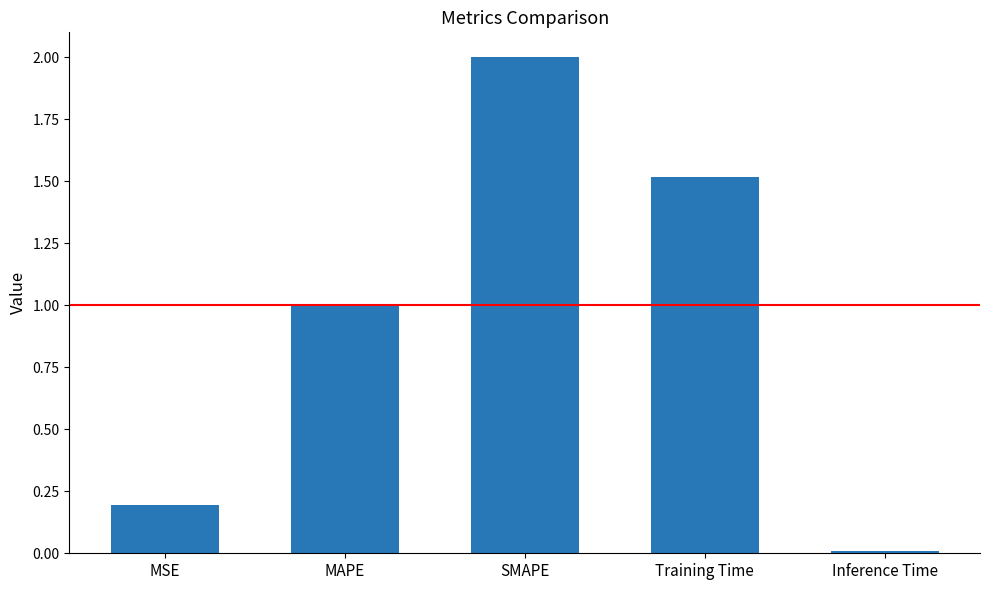

Which category has the lowest value across all series?

Inference Time